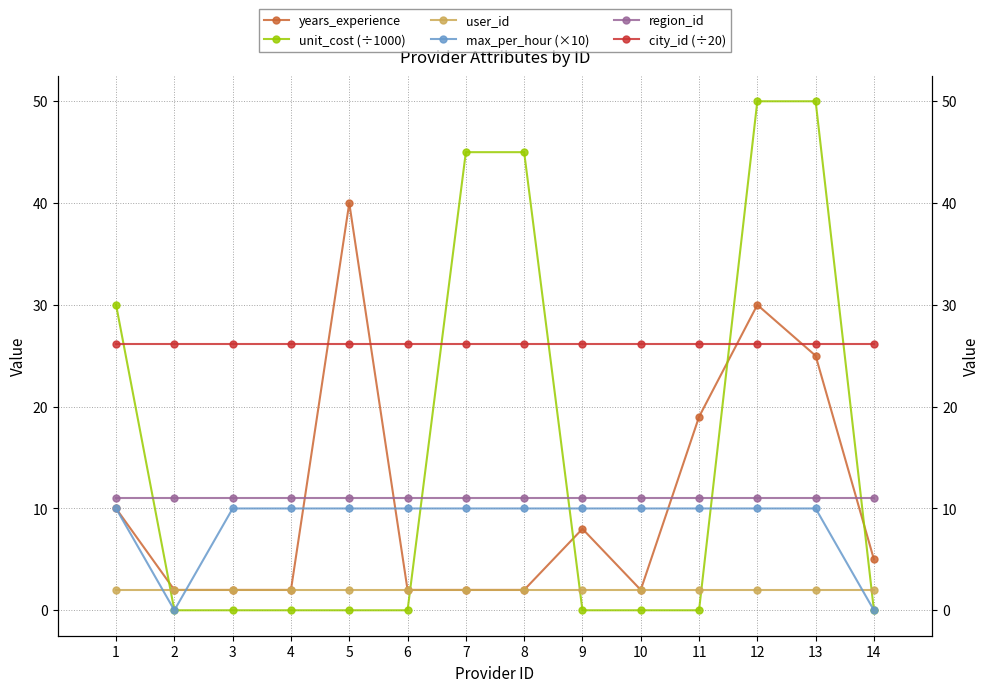

How many lines are shown in the chart?

6